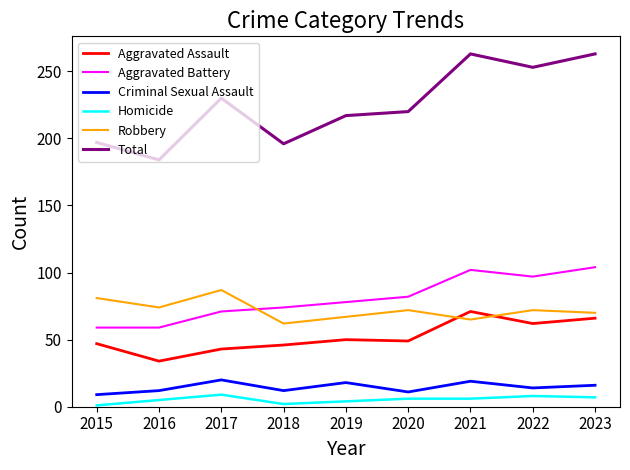

In Robbery, how many points are higher than both neighbors (excluding endpoints)?

3